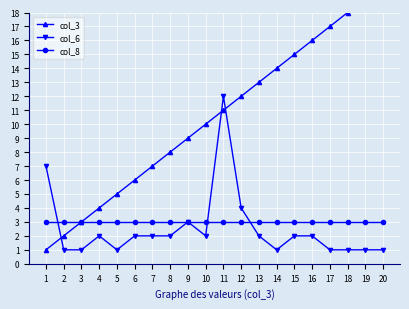

Which has a higher value, 5 or 16?

16